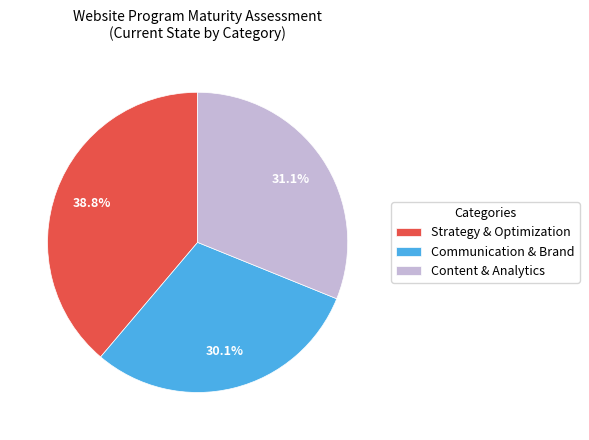

Which slice is the largest?

Strategy & Optimization